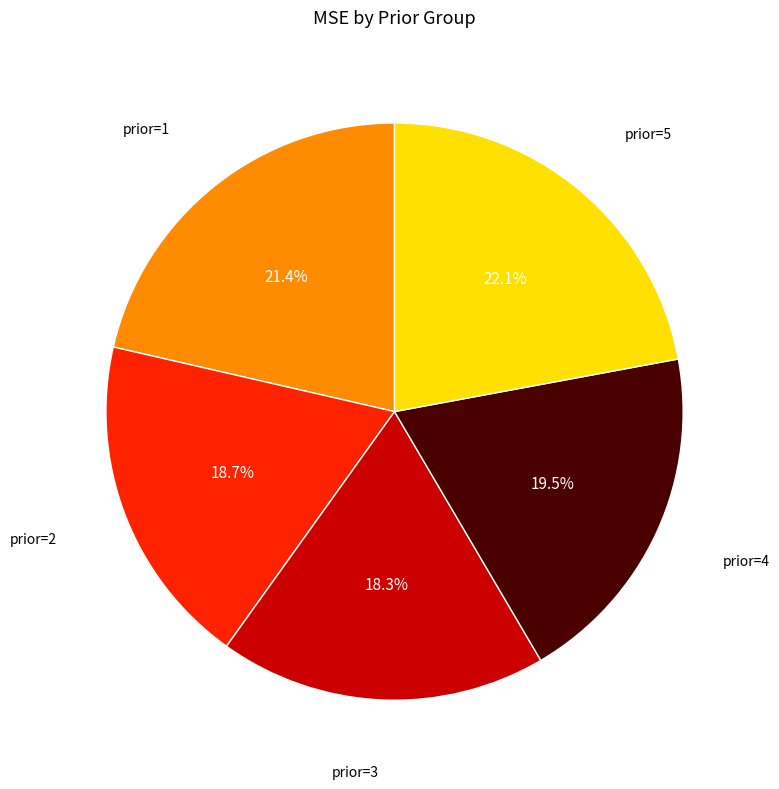

Does any single category account for the majority?

No